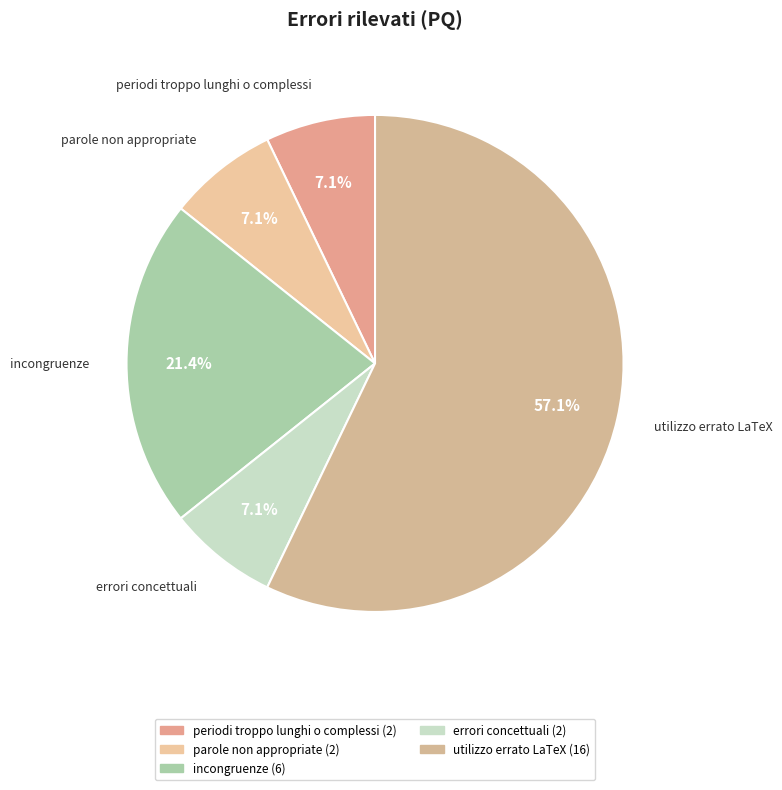

How much of the chart is everything except incongruenze?

78.6%